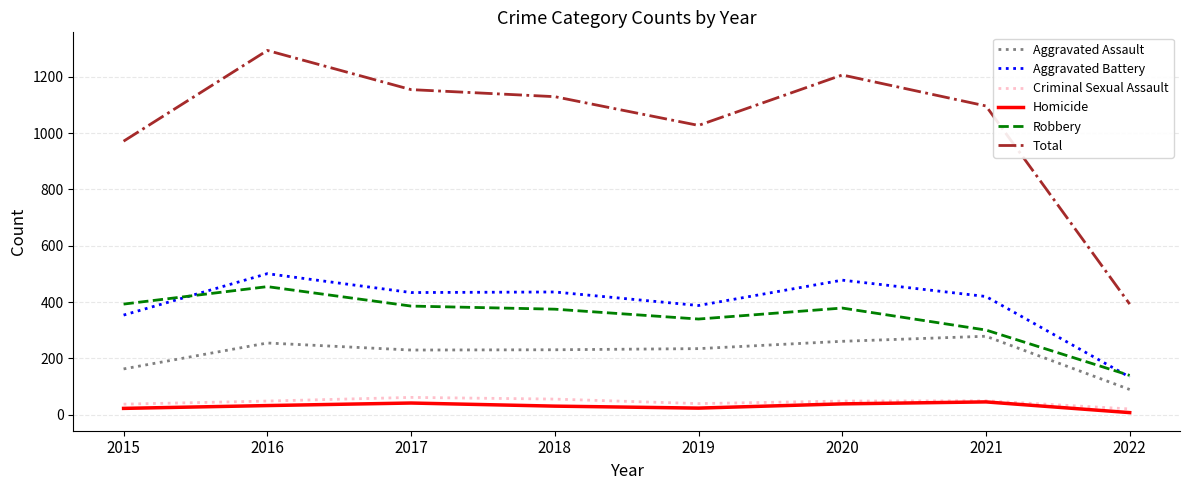

What is the difference between the maximum and minimum values in the Aggravated Battery series?

367